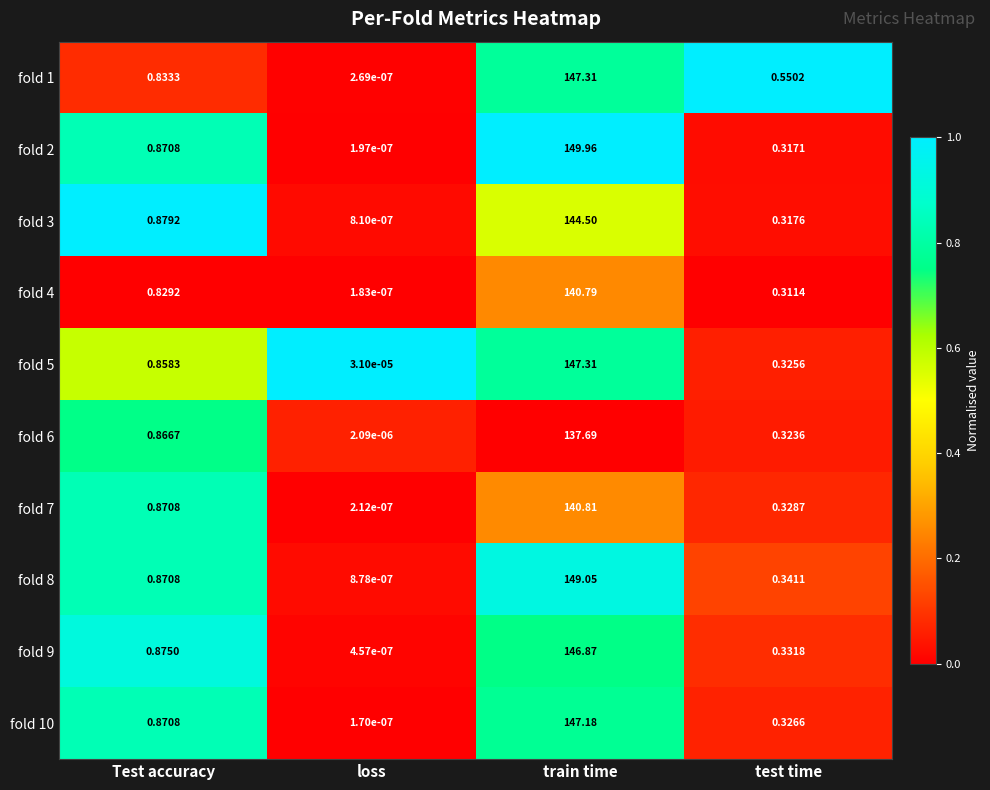

At which label is fold 4 closest to 70?

Test accuracy